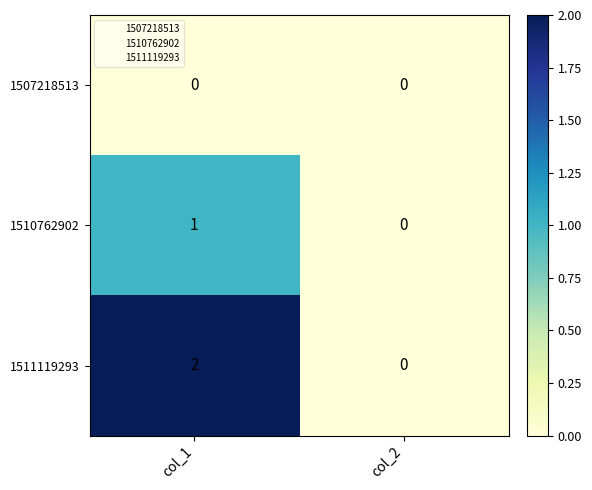

List the series in order of their overall mean, highest first.

1511119293, 1510762902, 1507218513